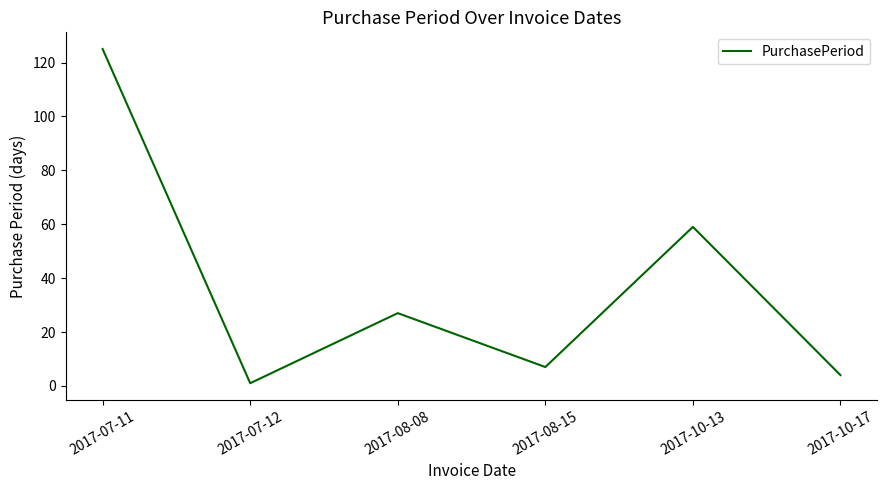

What position from the right is 2017-10-13?

2